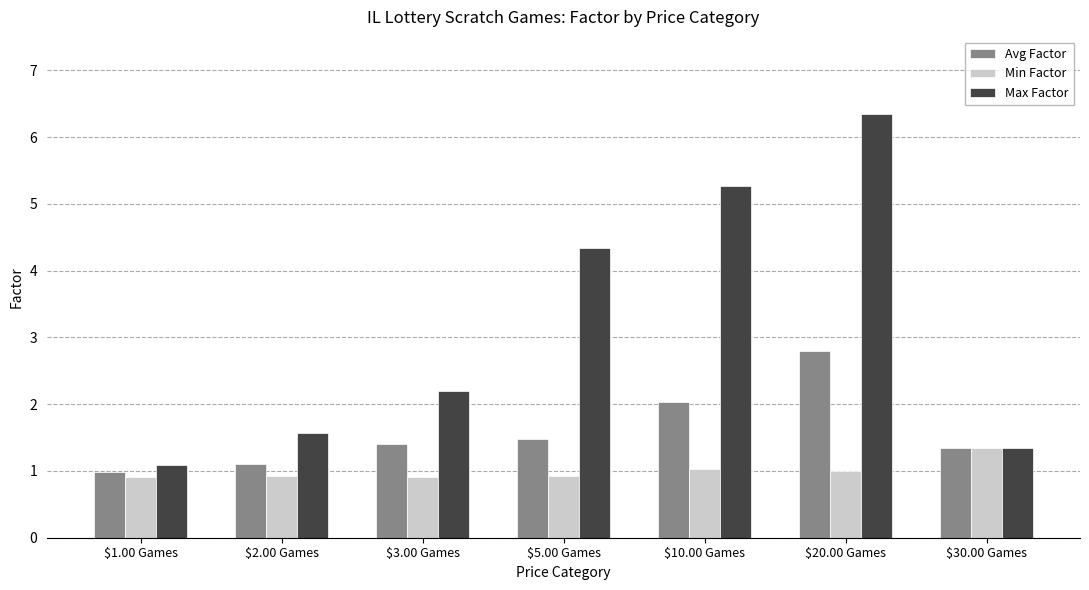

Rank the series by their maximum value, from lowest to highest.

Min Factor, Avg Factor, Max Factor